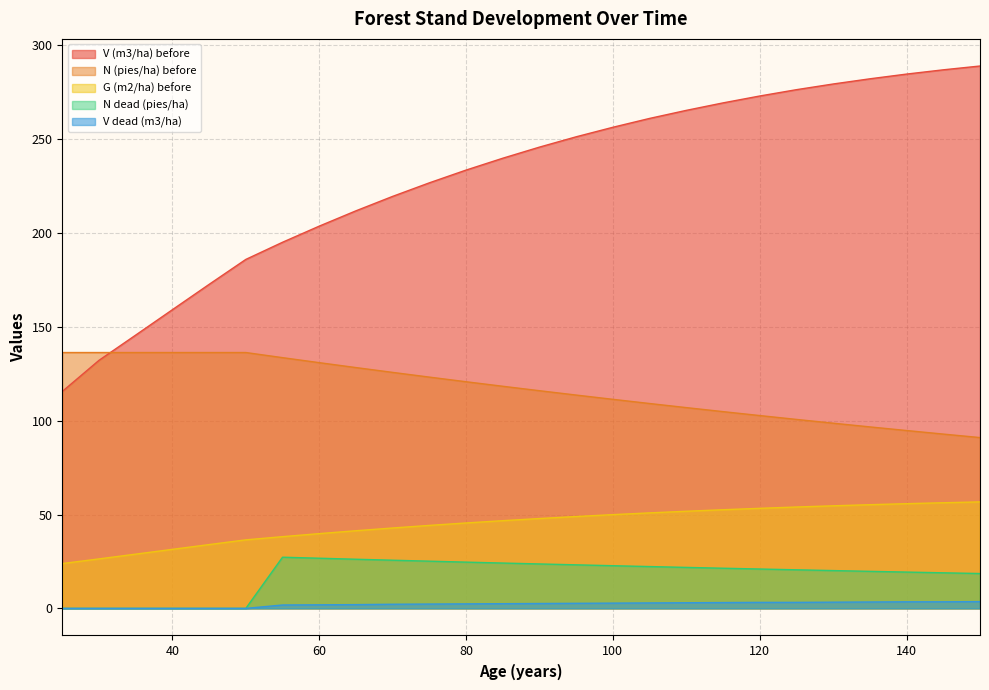

What is the sum of all G (m2/ha) before values?

1167.8